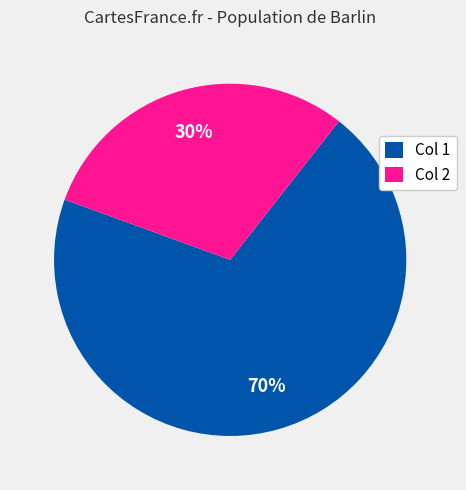

Do Col 1 and Col 2 together represent more than half of the pie?

Yes